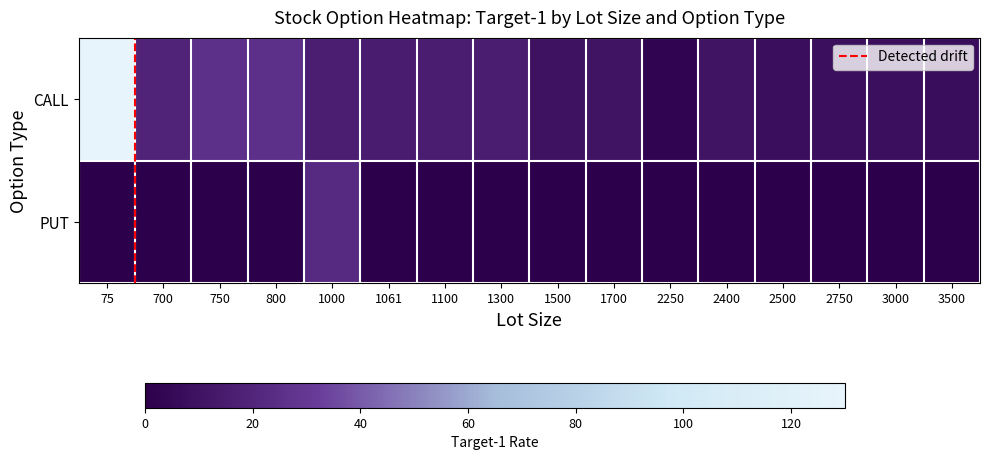

Which category has the highest value across all series?

75